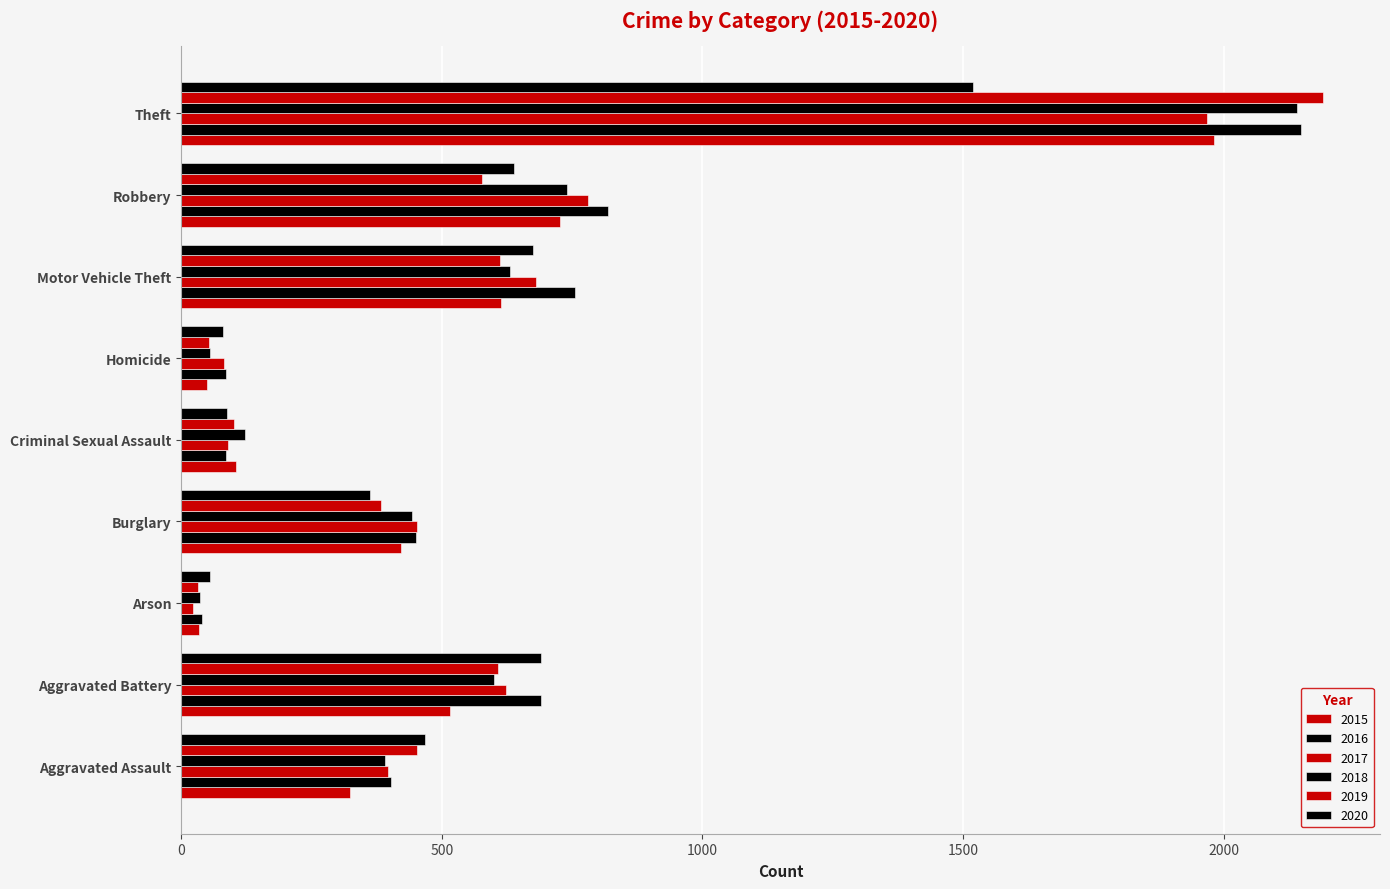

Which has a higher value, Aggravated Assault or Homicide?

Aggravated Assault